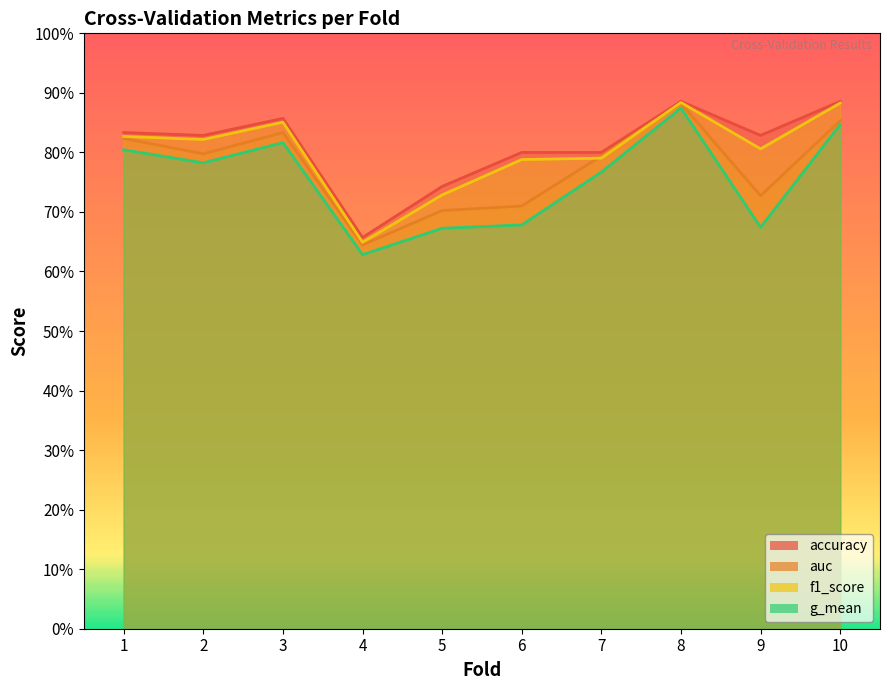

At which category is the sum across all series the highest?

8